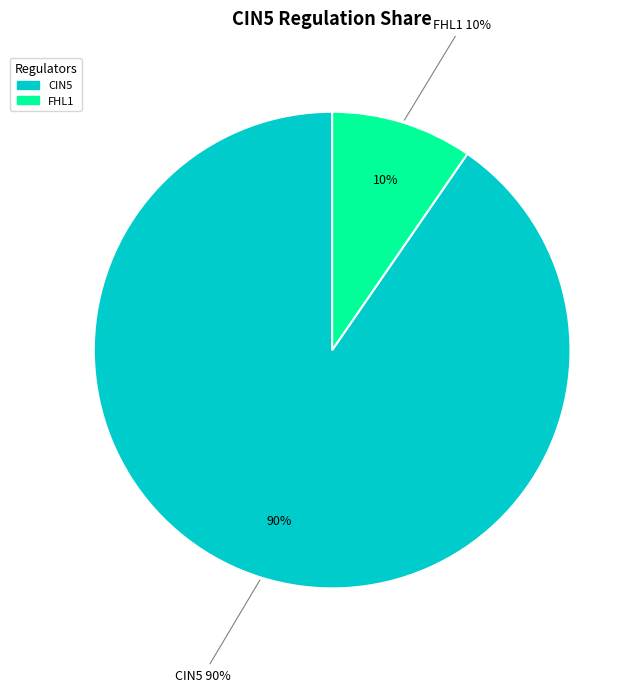

Does any single category account for the majority?

Yes